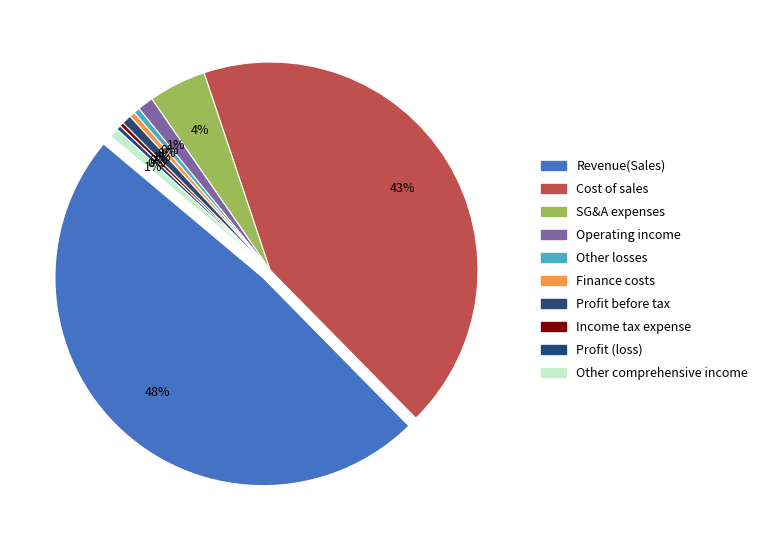

To the nearest percent, what is the difference between the Revenue(Sales) and Finance costs slice percentages?

48%